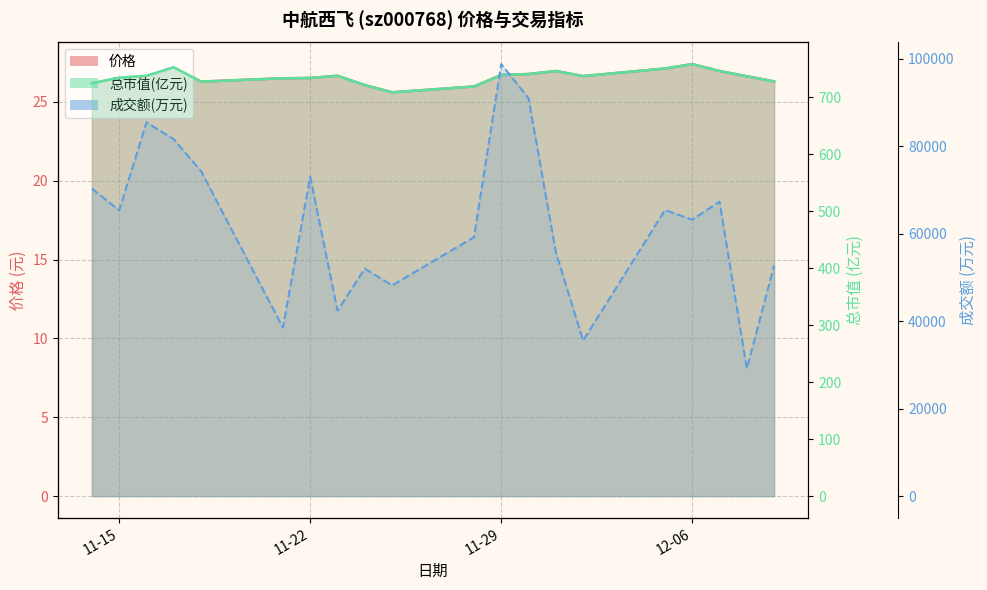

Which label corresponds to the largest value in the chart?

11-29